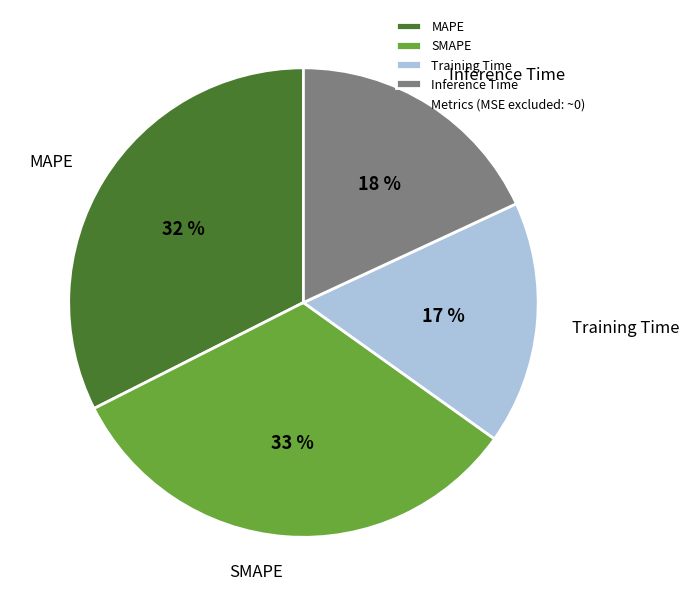

Which slice is the smallest?

Training Time